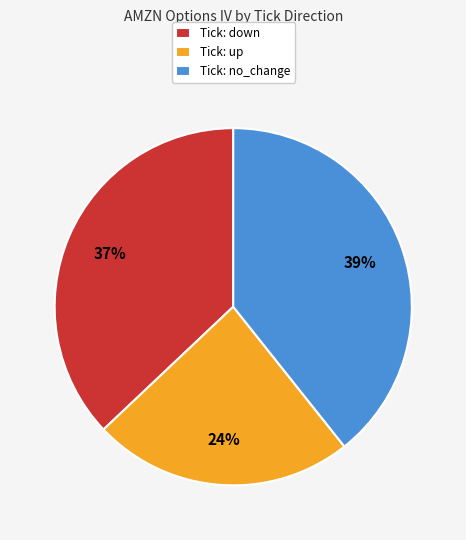

Does any single category account for the majority?

No